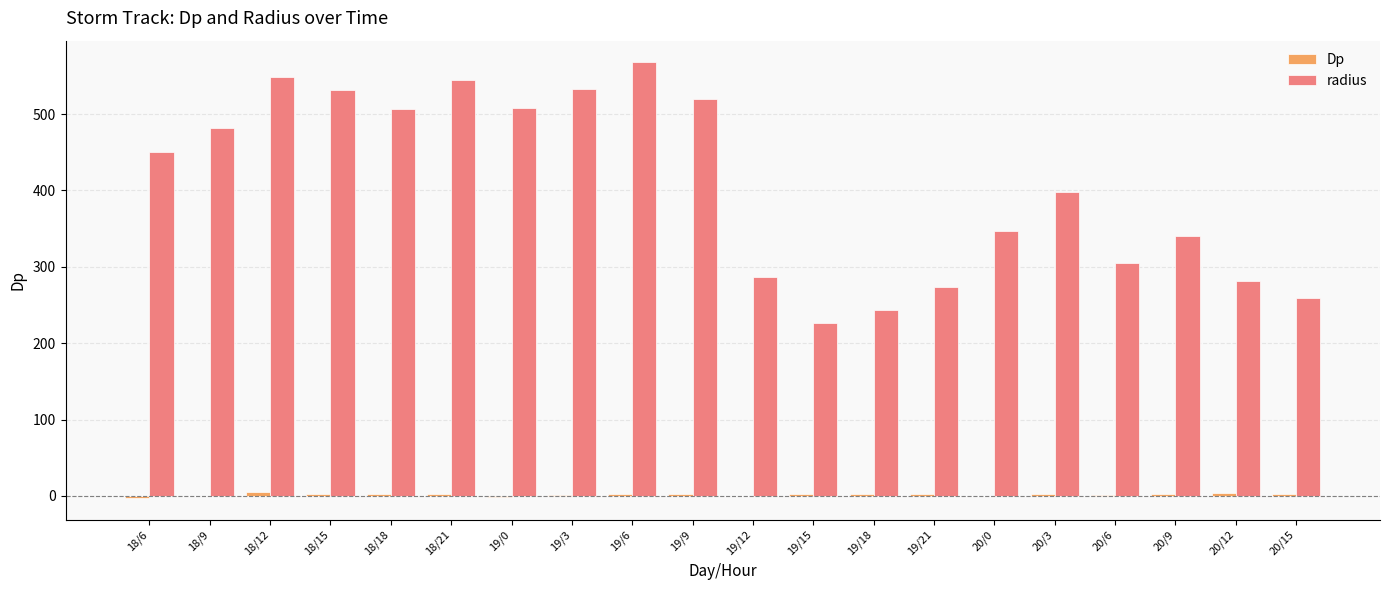

What is the maximum value for radius?

567.7